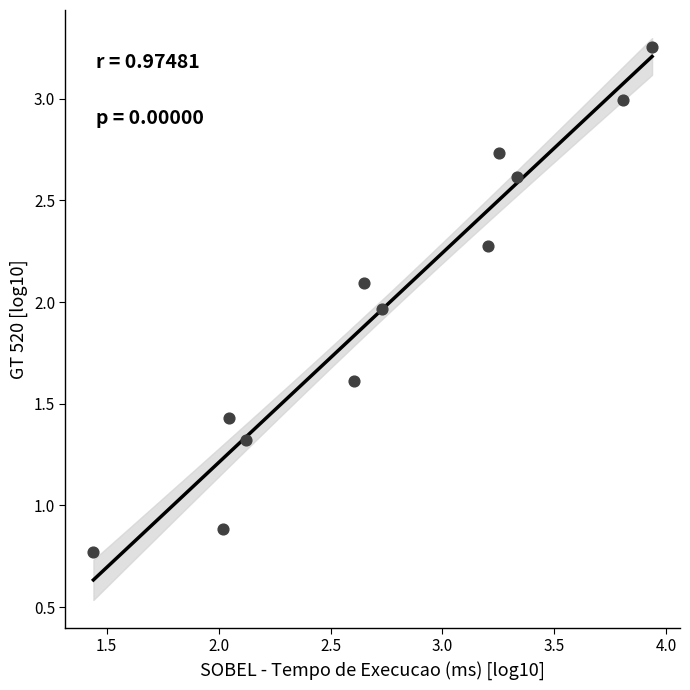

What is the average X value?

2.8